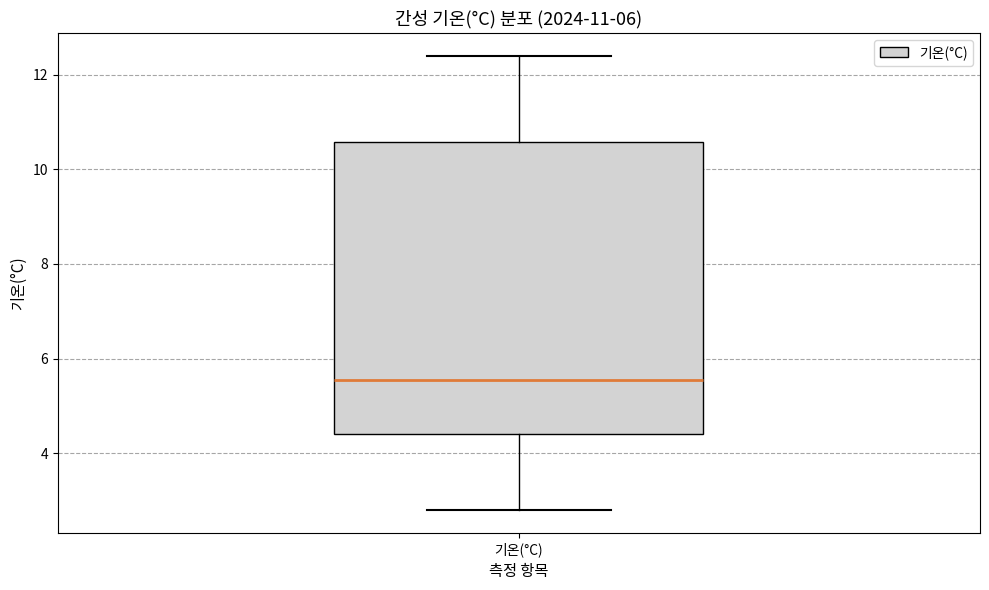

Read this box plot against the y-axis: the position of the median line, the range covered by the box, and the ends of both whiskers. The values are not printed on the chart, so give them approximately, as read against the axis.

median 5.6, box 4.4 to 10.6, whiskers 2.8 to 12.4